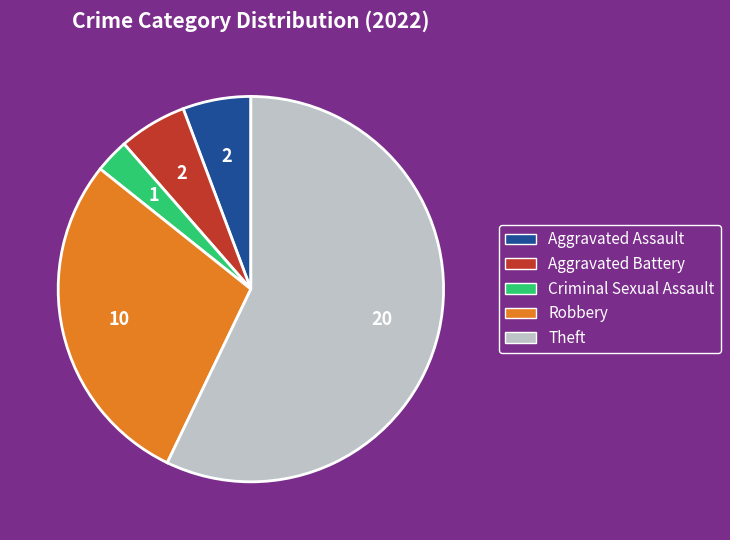

Count the number of slices in the pie.

5